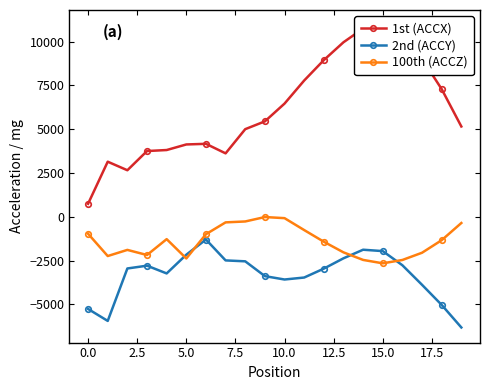

Reading right to left, what are all the values shown in this chart?

1st (ACCX): 5157	7288	9018	10273	10942	10745	9963	8945	7780	6463	5449	5004	3623	4167	4131	3813	3755	2659	3147	745
2nd (ACCY): -6314	-5028	-3880	-2764	-1956	-1877	-2367	-2956	-3464	-3577	-3384	-2539	-2487	-1295	-2161	-3230	-2788	-2947	-5940	-5258
100th (ACCZ): -352	-1332	-2049	-2462	-2653	-2459	-2027	-1421	-755	-75	-12	-264	-316	-991	-2376	-1273	-2179	-1887	-2237	-966